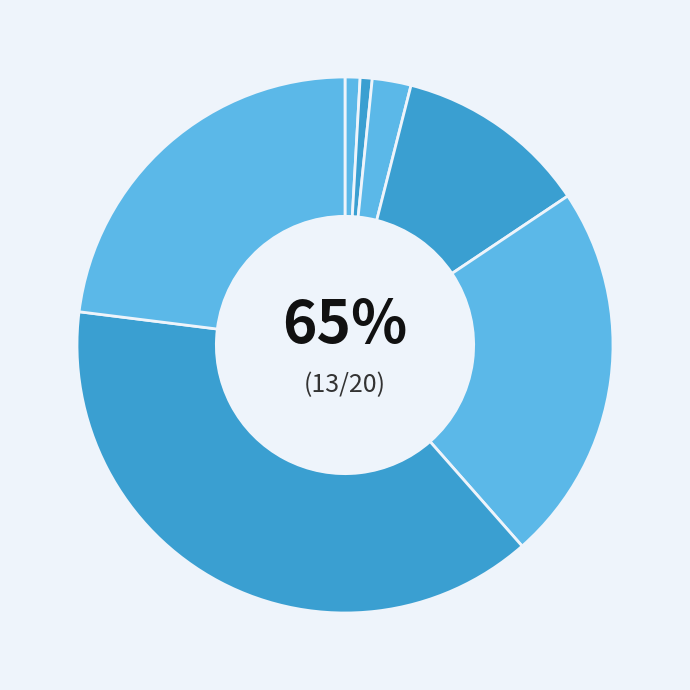

What is the change in value from 6-10 Years to 50-64 Years?

+5523